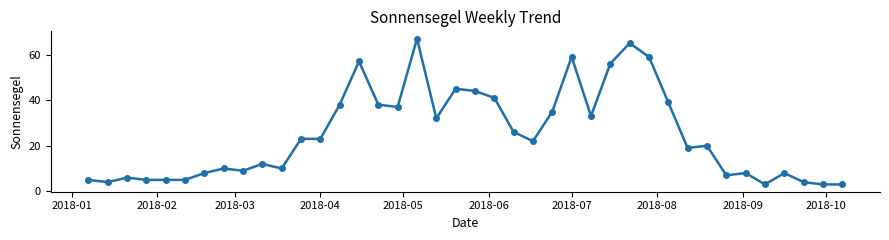

What is the smallest value displayed?

3